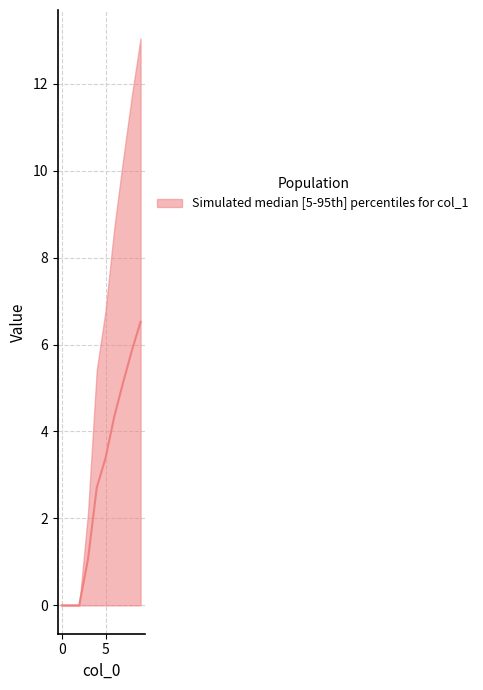

How many positive values does the median series have?

7